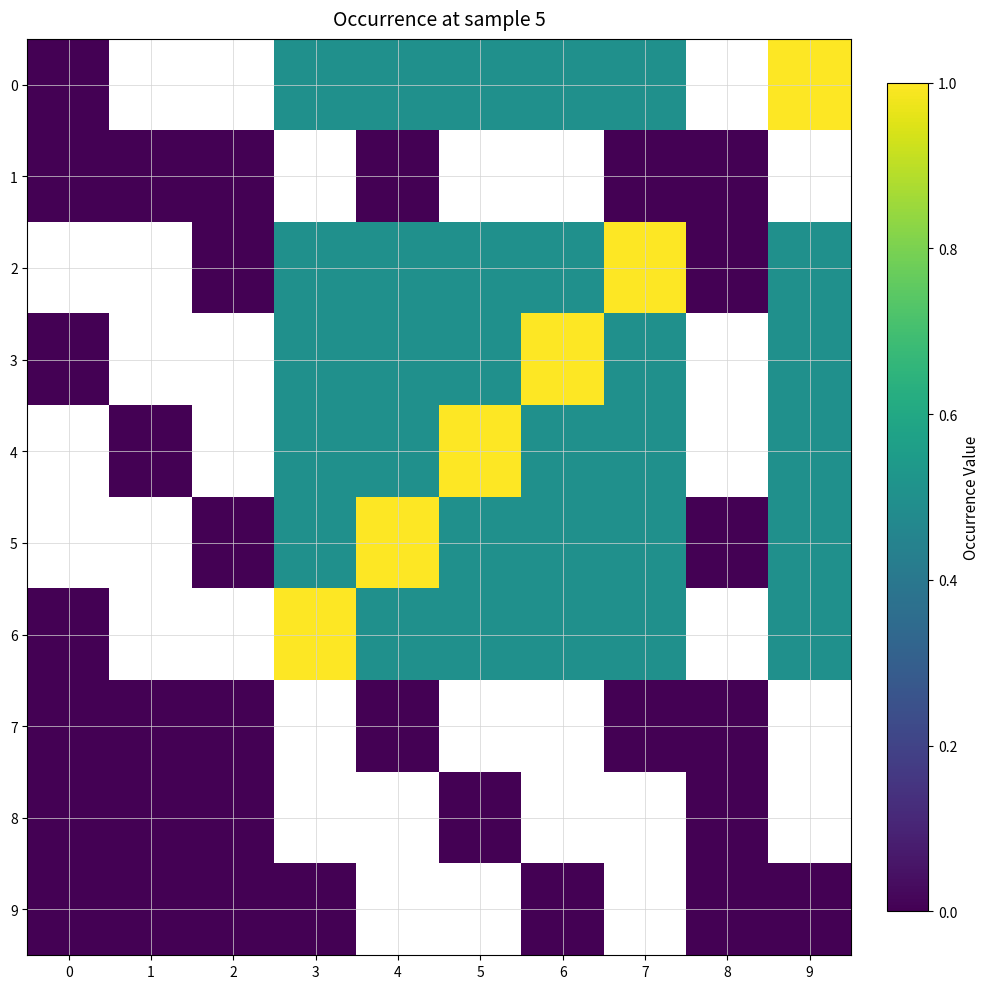

What is the difference between the maximum and second lowest values in the 5 series?

0.5